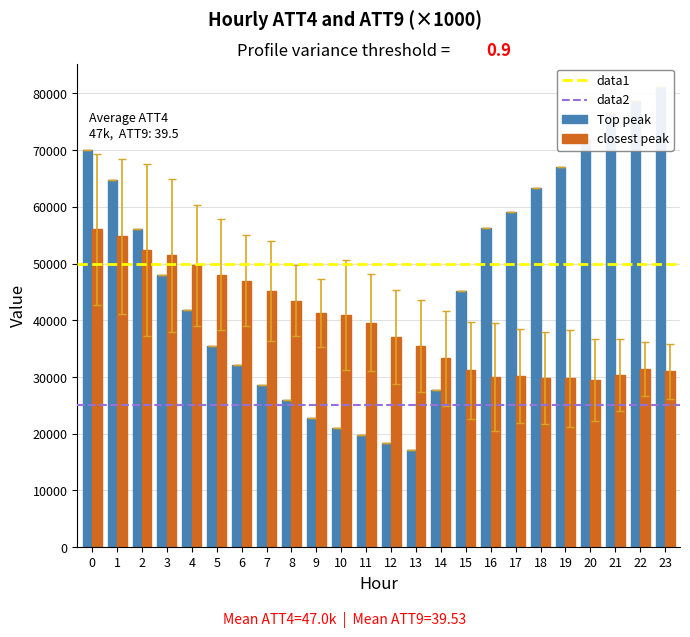

Reading left to right, list all the values displayed in this chart.

Top peak: 70000.0	64700.0	56100.0	47900.0	41800.0	35400.0	32200.0	28600.0	25900.0	22800.0	21100.0	19800.0	18400.0	17200.0	27700.0	45200.0	56200.0	59100.0	63400.0	67100.0	72000.0	76600.0	78600.0	81200.0
closest peak: 56004.7	54785.0	52376.2	51451.4	49667.9	48067.0	46996.1	45142.1	43469.4	41316.3	40880.6	39601.9	37091.5	35491.6	33302.8	31201.8	29981.1	30118.1	29847.8	29747.4	29496.0	30360.4	31397.5	31012.3